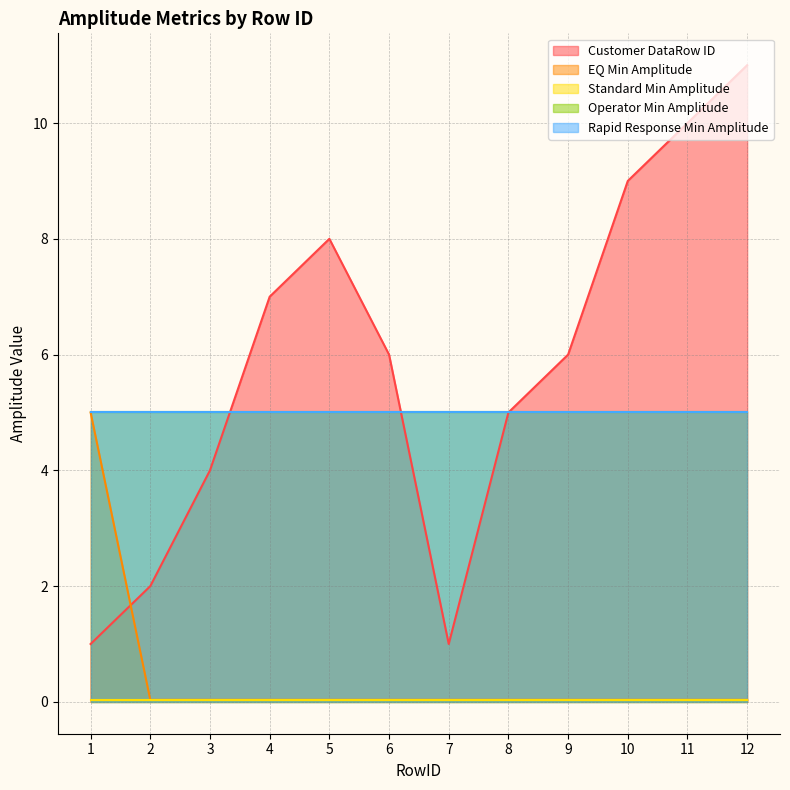

At which category is the sum across all series the highest?

12